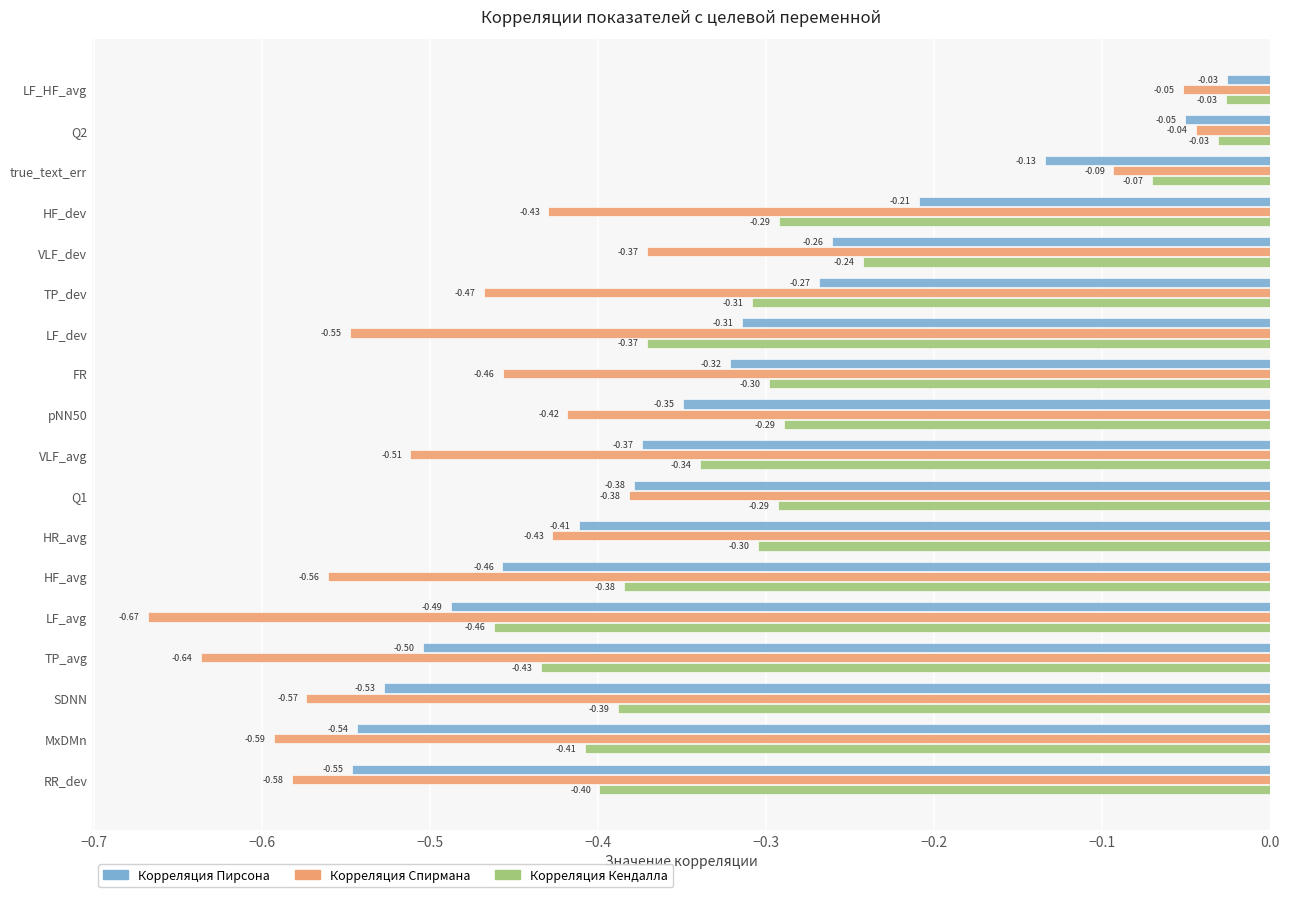

What is the sum of all Корреляция Спирмана values?

-7.8